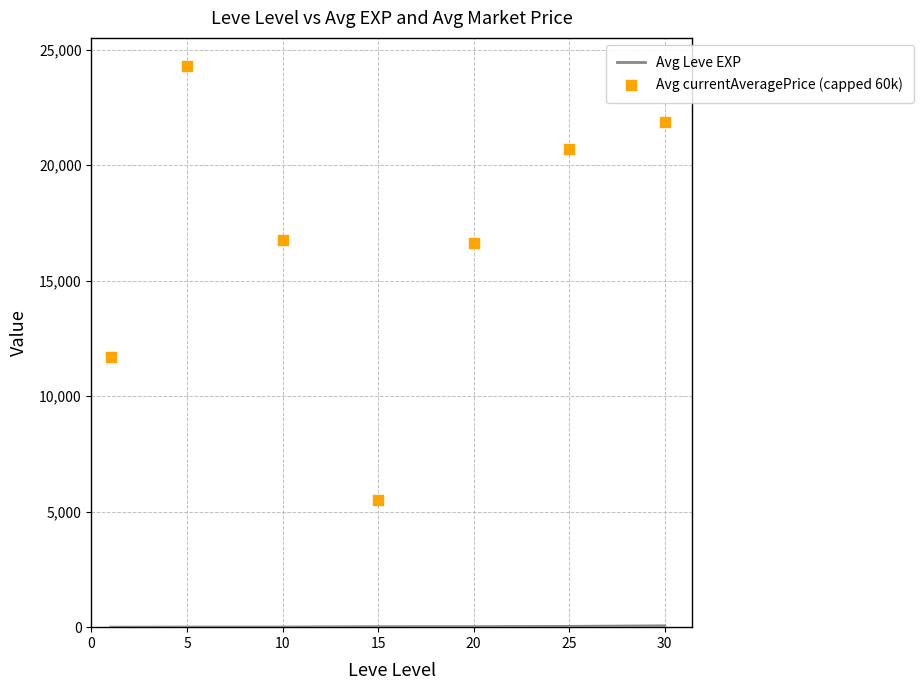

At how many categories does at least one series exceed 9058?

6